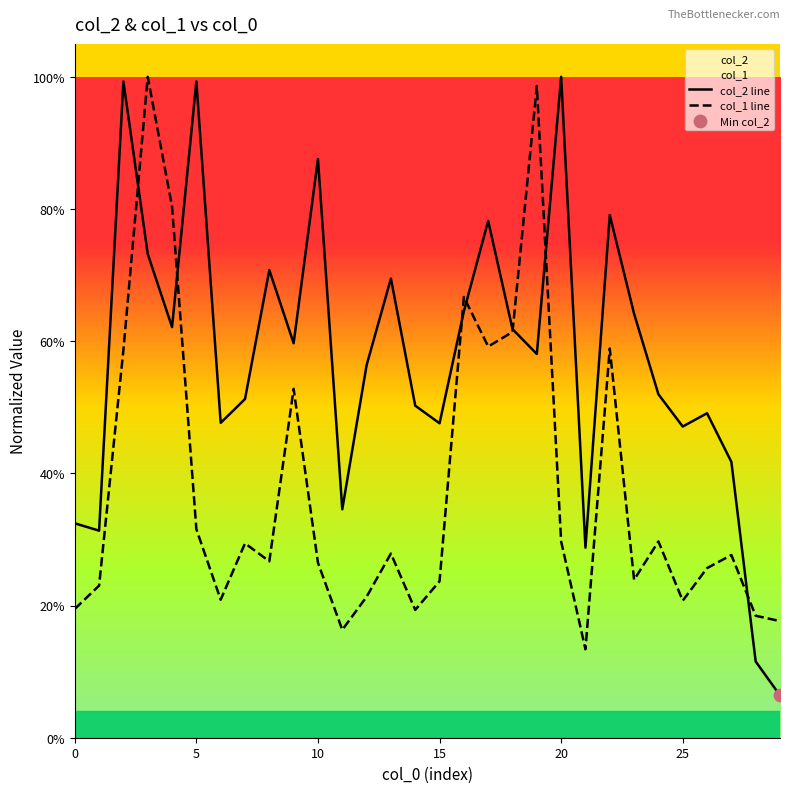

Which series has the largest total across all categories?

col_2 line